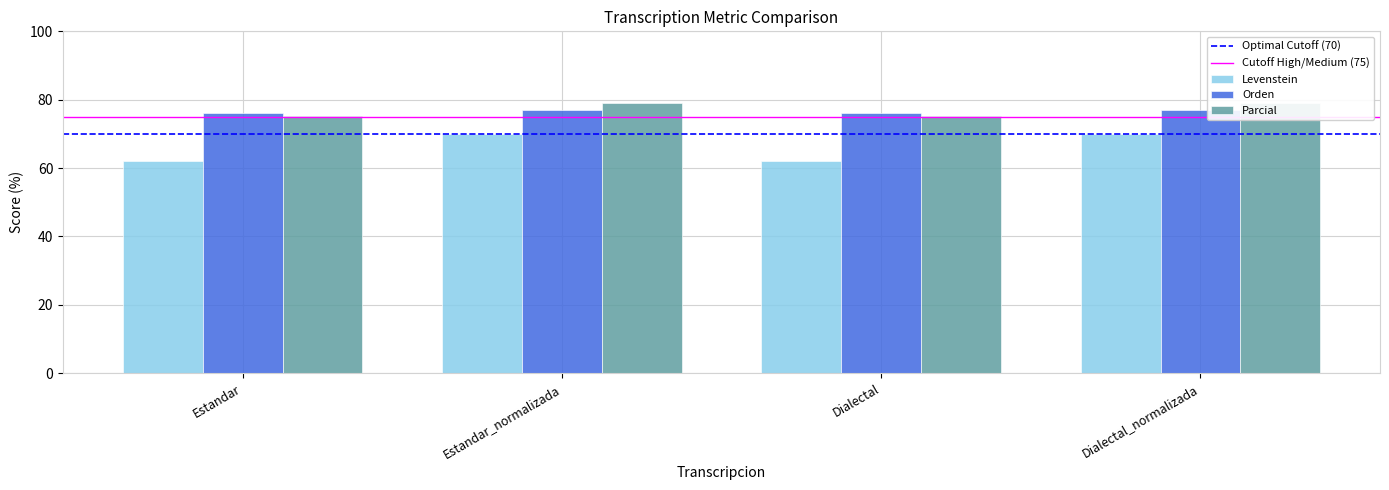

At how many categories does at least one series exceed 74?

4